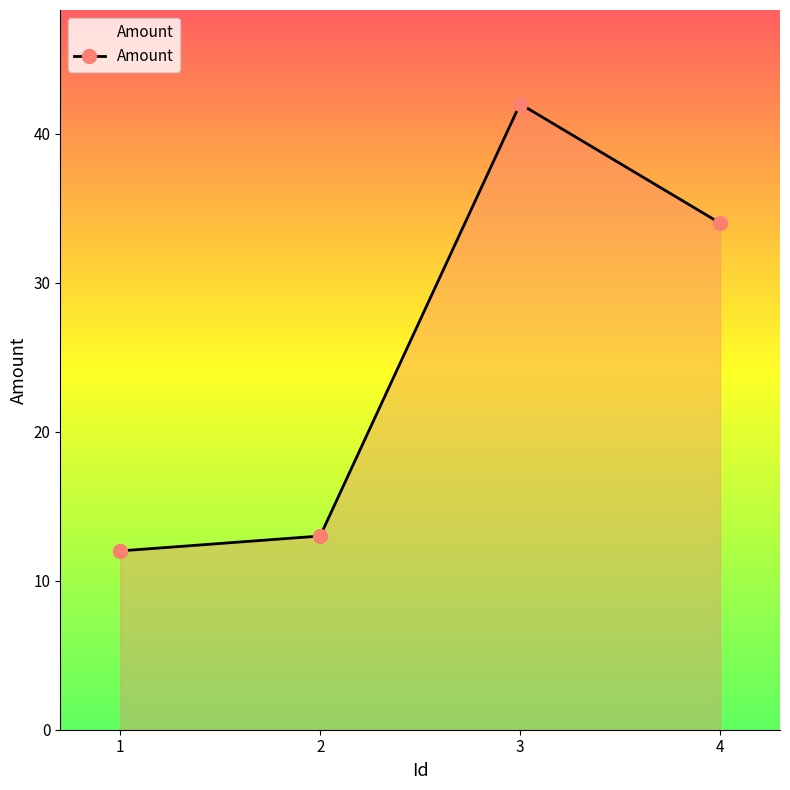

What is the value of the 1st point from the left?

12